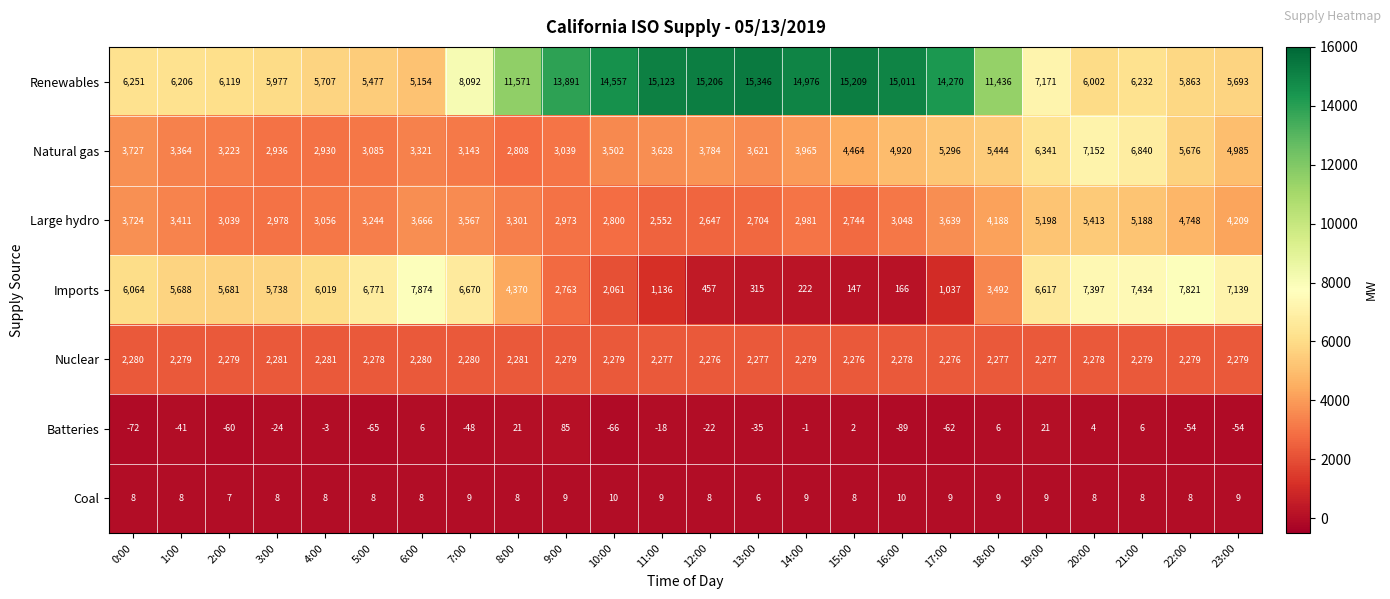

What is the spread (max minus min) of values at 8:00?

11563